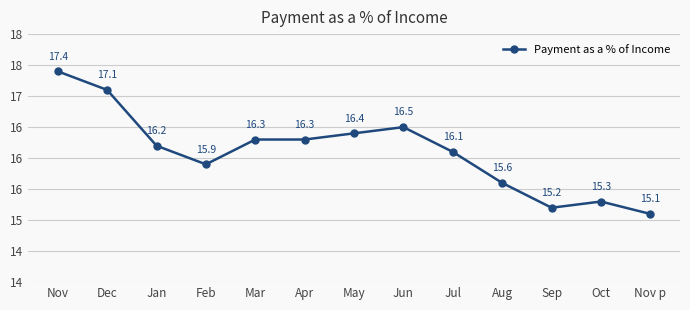

At which label does the data first exceed 16?

Nov